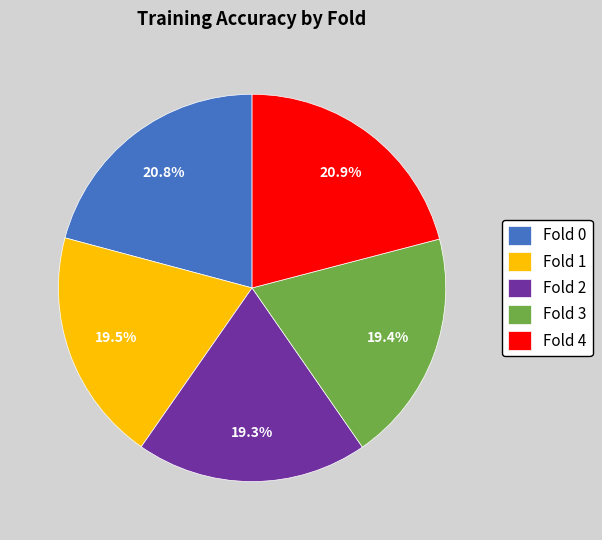

To the nearest percent, what is the average slice percentage?

20%